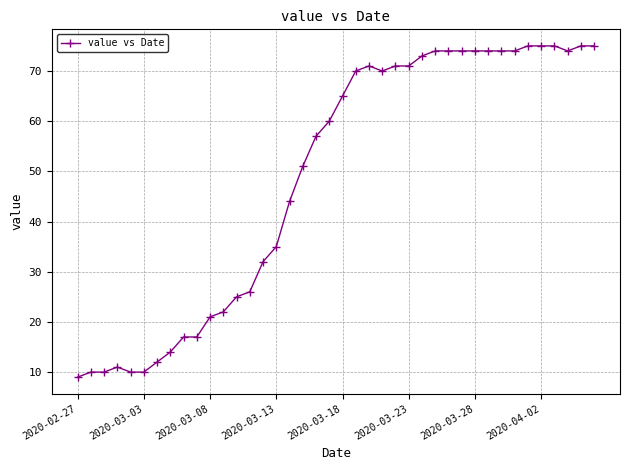

What is the minimum value shown in the chart?

9